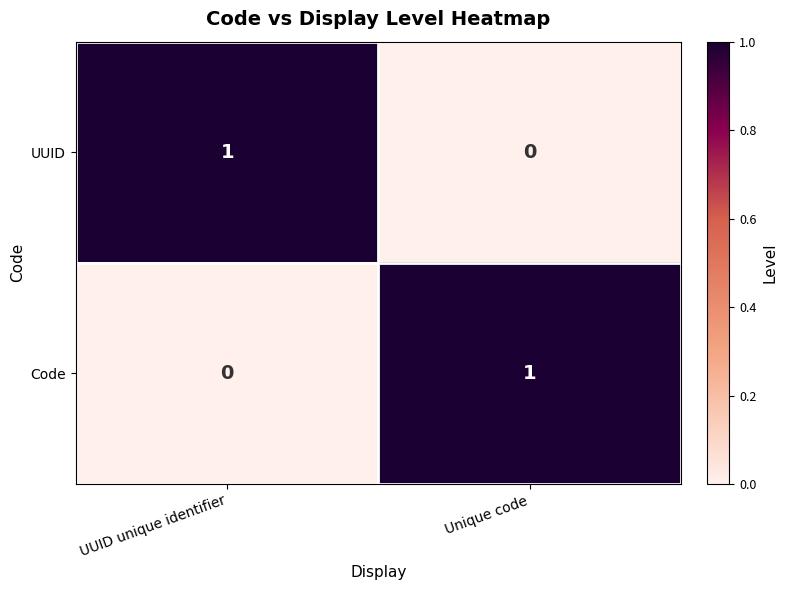

Rank the categories by UUID value from lowest to highest.

Unique code, UUID unique identifier